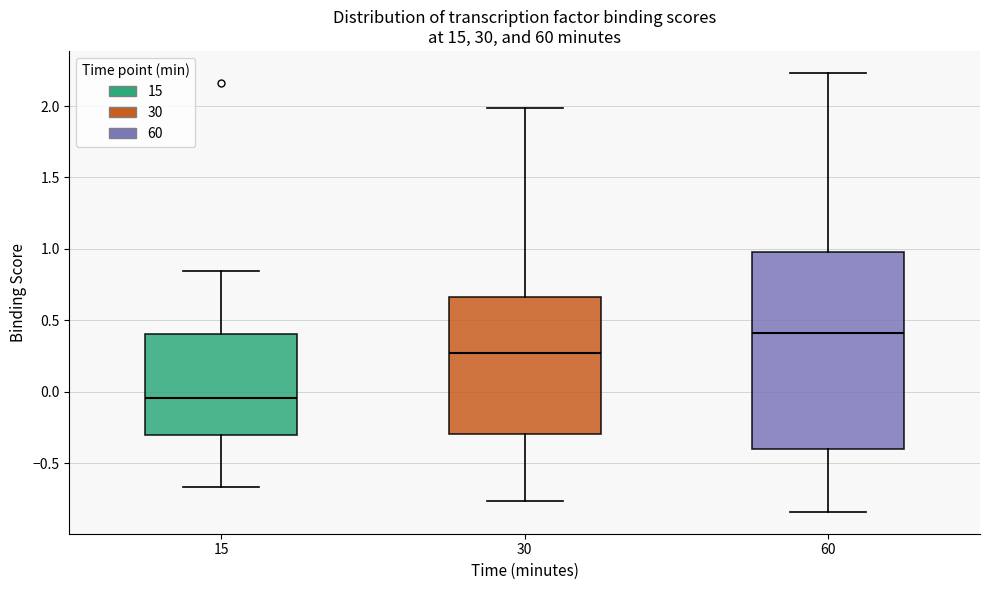

Which box's median line is the highest?

60